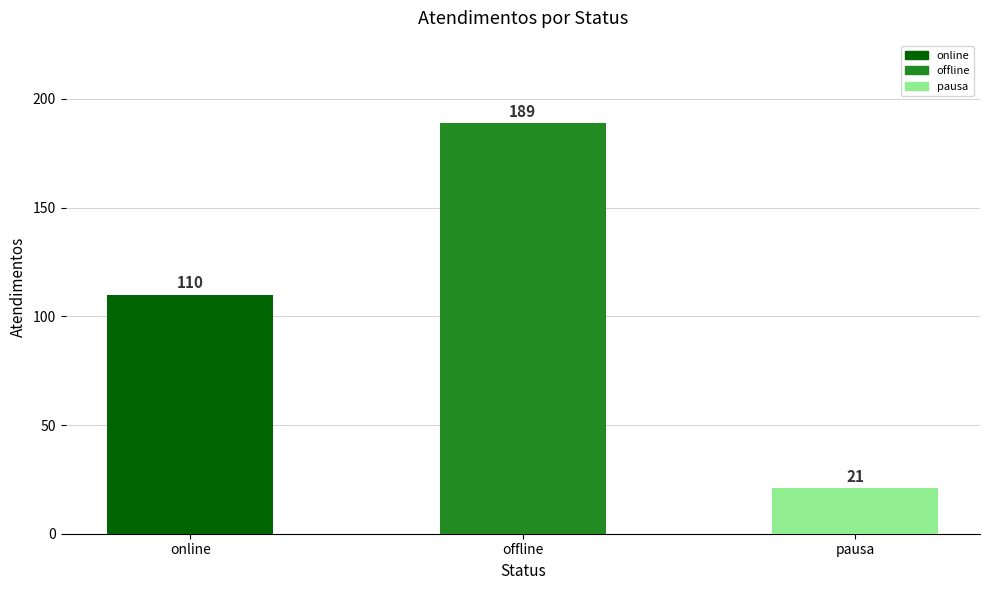

List the labels in order of value, largest first.

offline, online, pausa